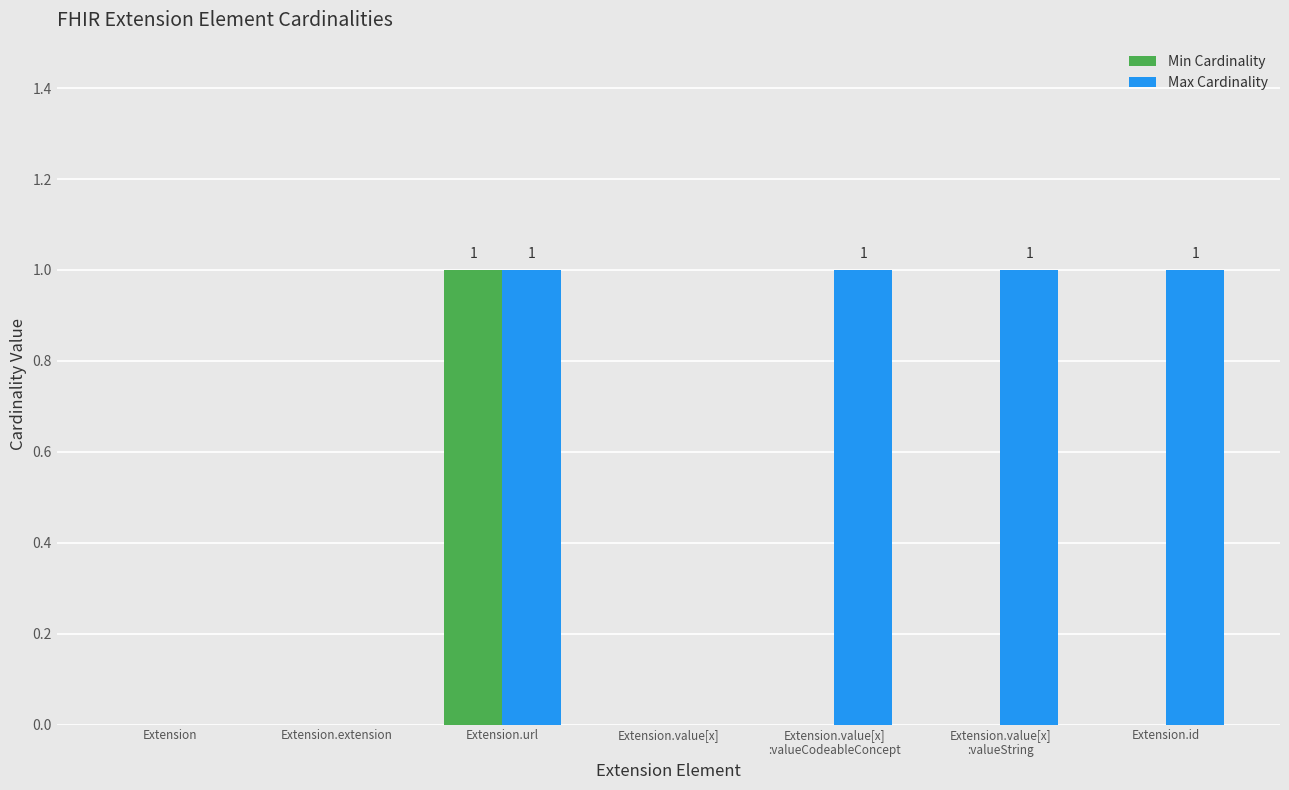

Is it true that Min Cardinality equals 0 at Extension?

True